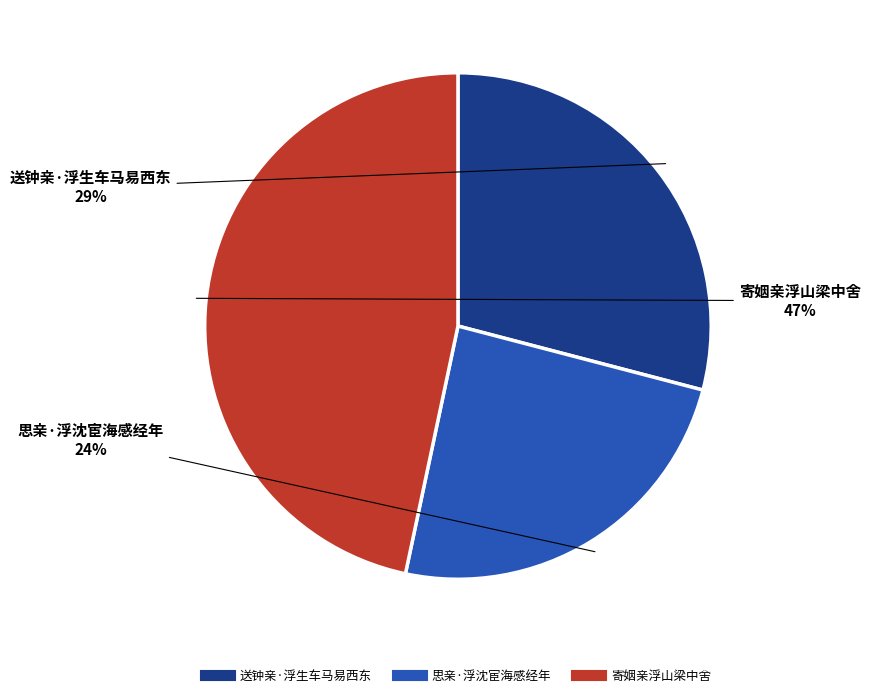

To the nearest percent, what is the combined percentage of 思亲·浮沈宦海感经年 and 送钟亲·浮生车马易西东?

53%